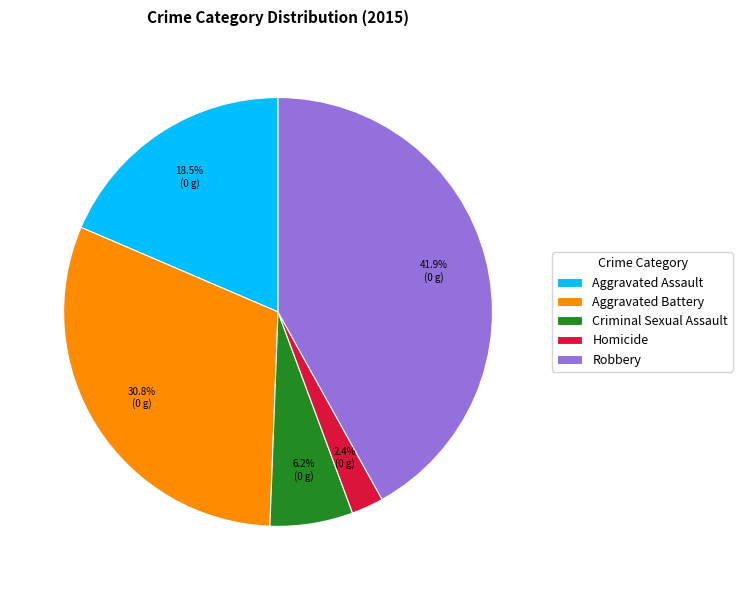

Is there a majority slice in this chart?

No